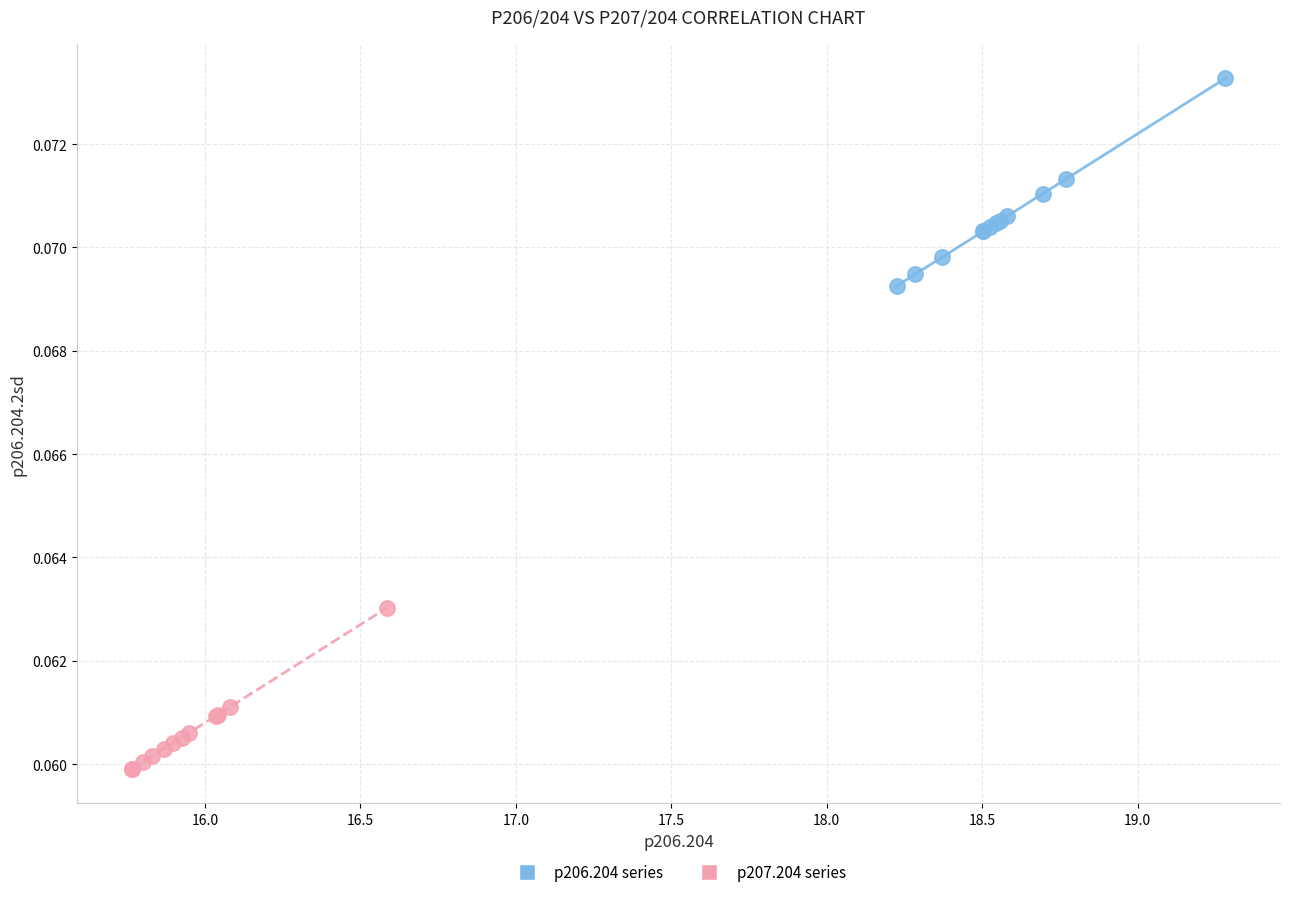

Which series contains the lowest Y value?

p207.204 series